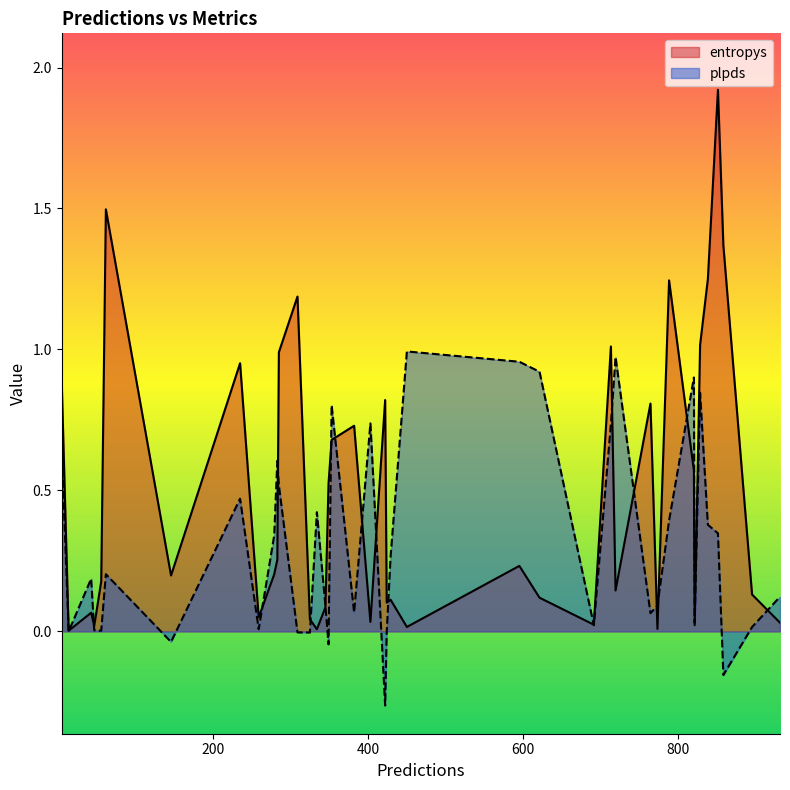

List the series in order of their overall mean, lowest first.

plpds, entropys